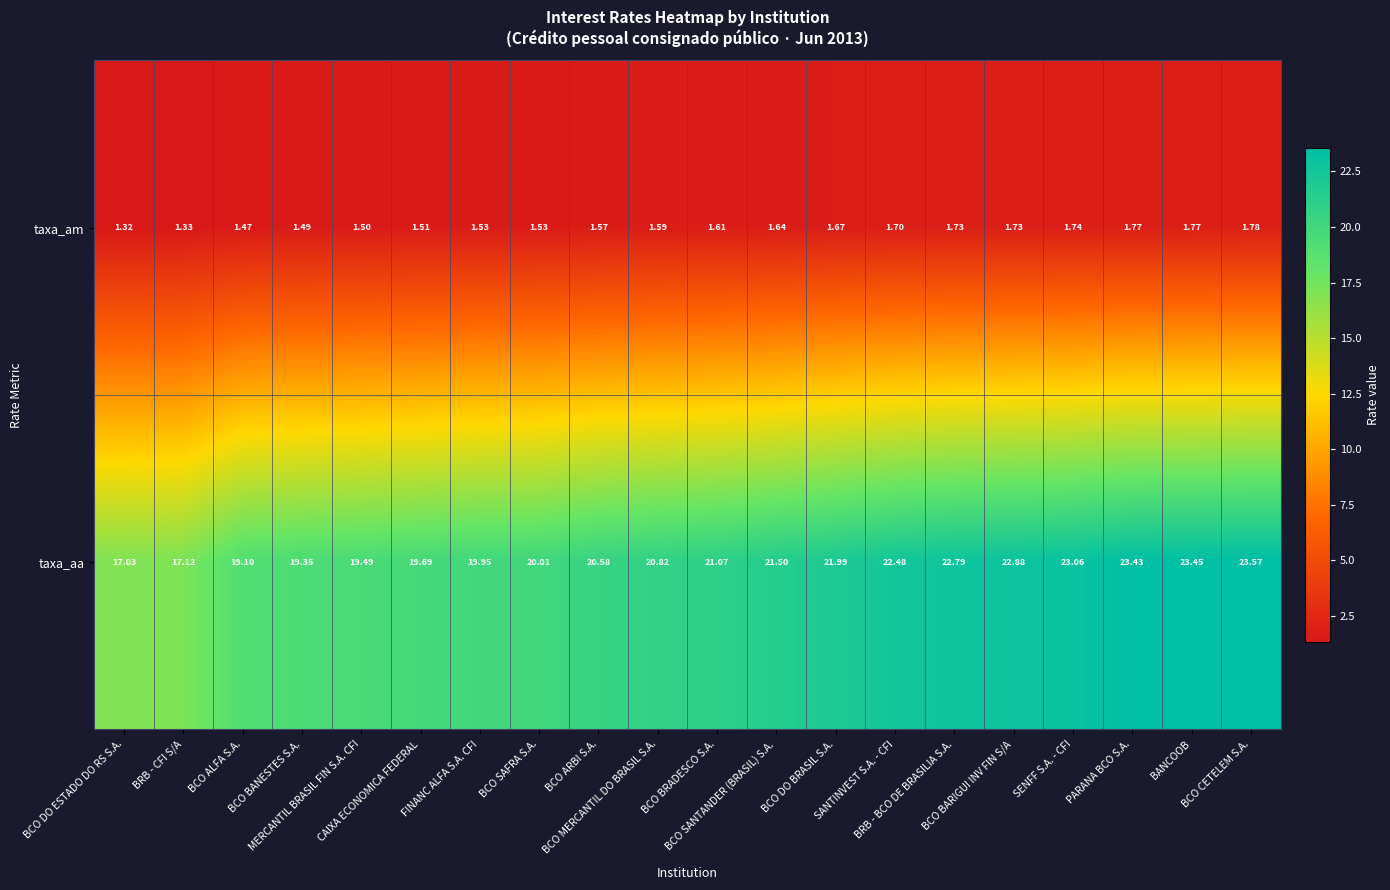

What is the total value across all series at BANCOOB?

25.2